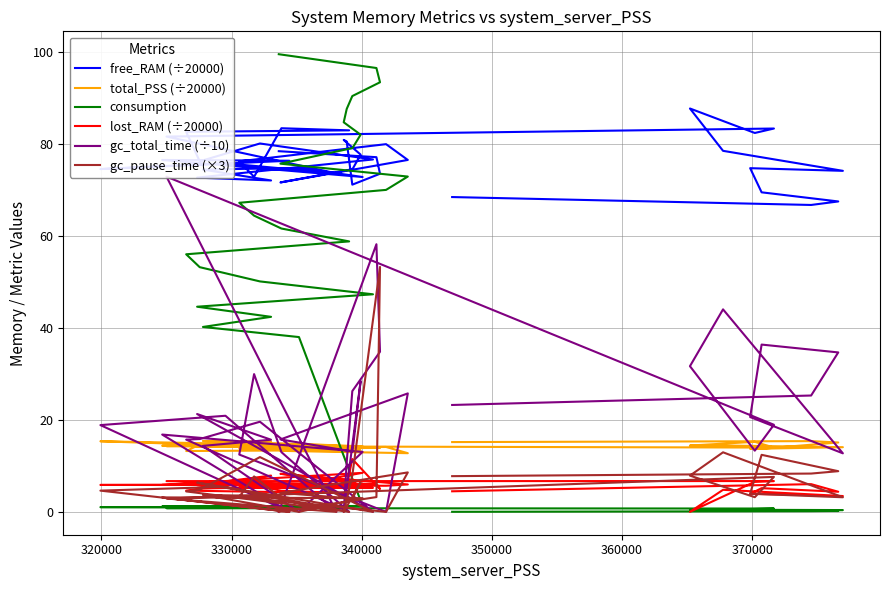

At how many categories does at least one series exceed 37?

40